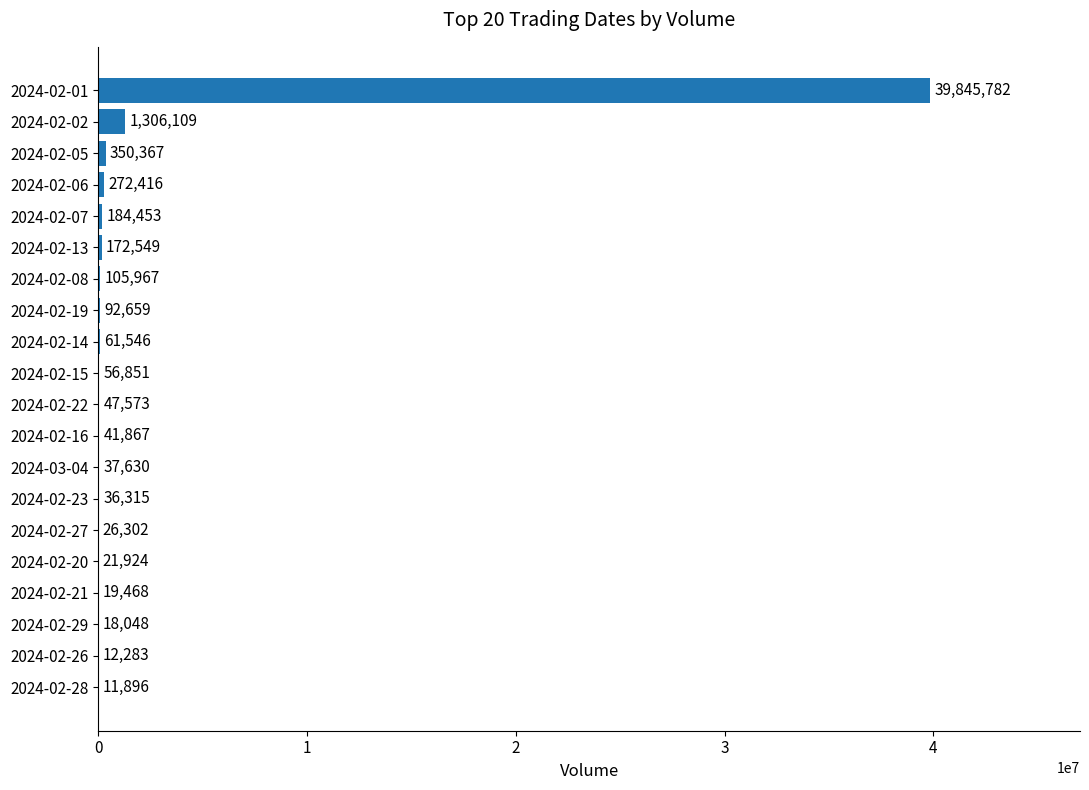

How many categories are shown in the chart?

20